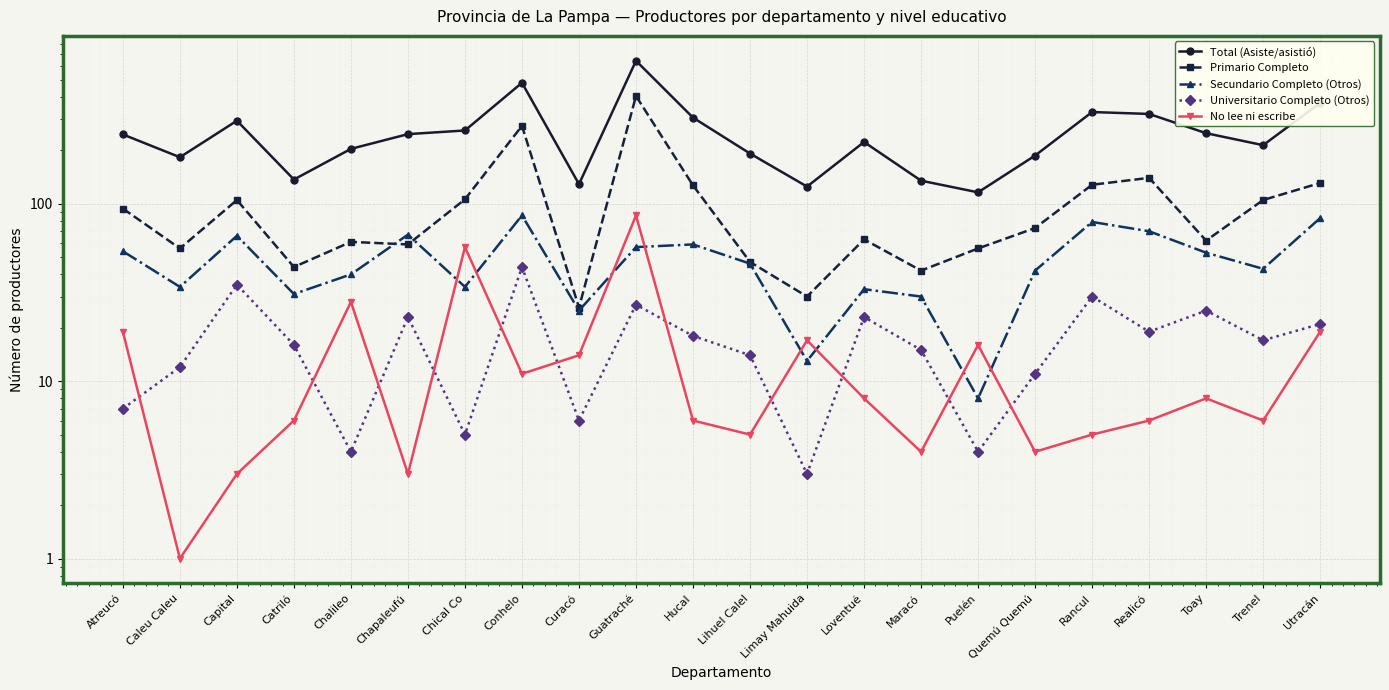

What is the label of the 22nd point from the right?

Atreucó